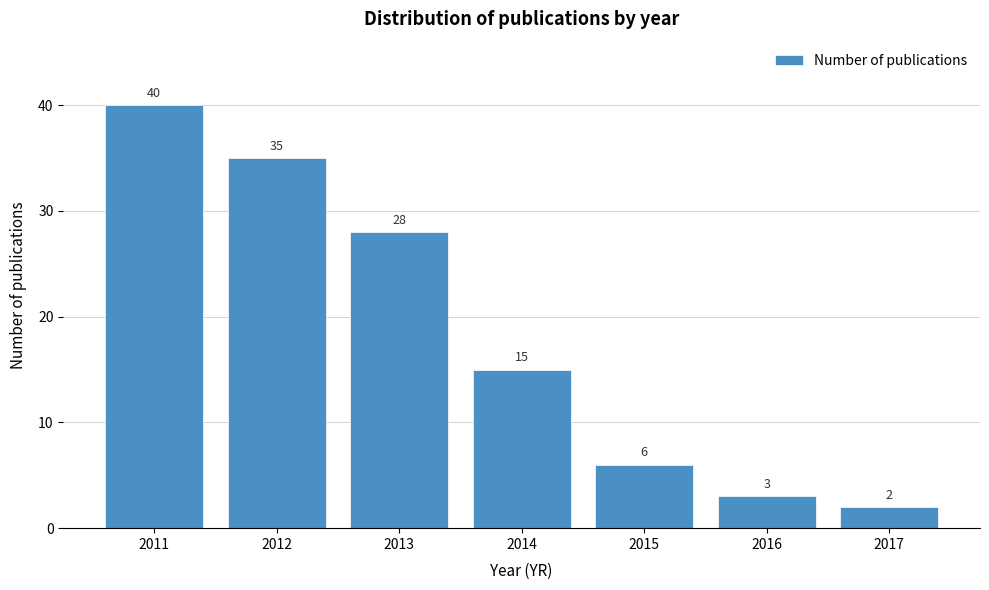

Reading left to right, transcribe all the data shown in this chart.

40	35	28	15	6	3	2